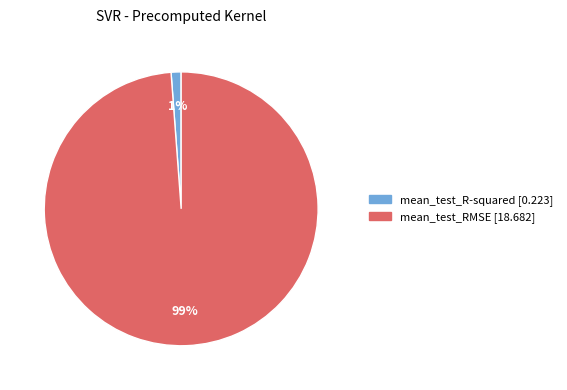

Between mean_test_RMSE and mean_test_R-squared, which is larger?

mean_test_RMSE